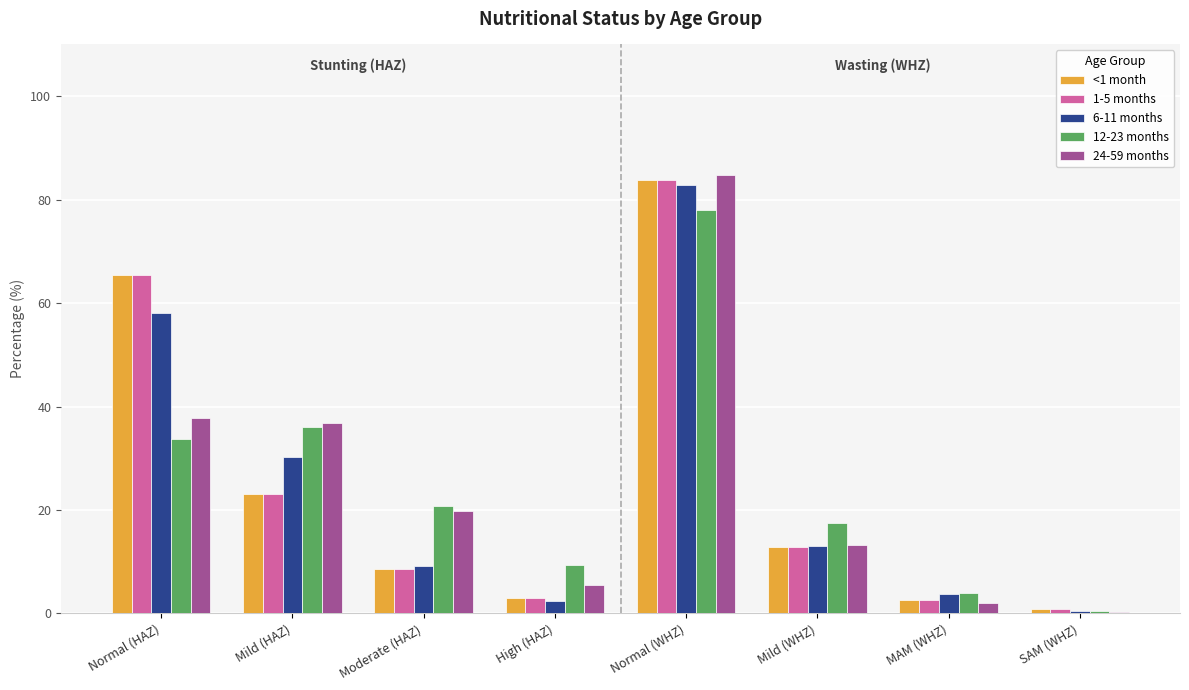

Between High (HAZ) and Mild (WHZ), which series saw the biggest shift?

6-11 months